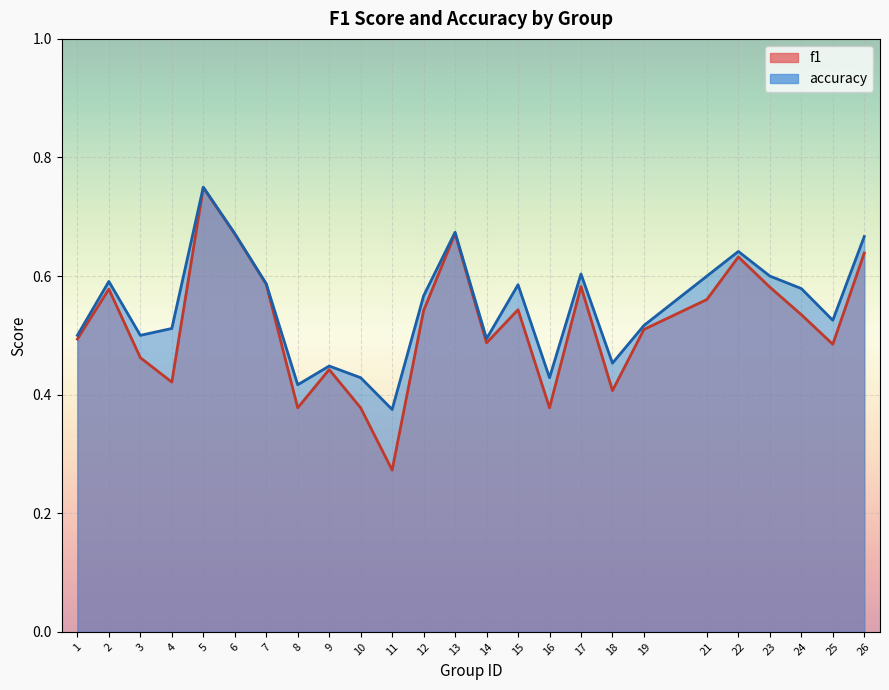

Reading left to right, extract all data points from this chart.

f1: 1=0.5	2=0.6	3=0.5	4=0.4	5=0.7	6=0.7	7=0.6	8=0.4	9=0.4	10=0.4	11=0.3	12=0.5	13=0.7	14=0.5	15=0.5	16=0.4	17=0.6	18=0.4	19=0.5	21=0.6	22=0.6	23=0.6	24=0.5	25=0.5	26=0.6
accuracy: 1=0.5	2=0.6	3=0.5	4=0.5	5=0.8	6=0.7	7=0.6	8=0.4	9=0.4	10=0.4	11=0.4	12=0.6	13=0.7	14=0.5	15=0.6	16=0.4	17=0.6	18=0.5	19=0.5	21=0.6	22=0.6	23=0.6	24=0.6	25=0.5	26=0.7